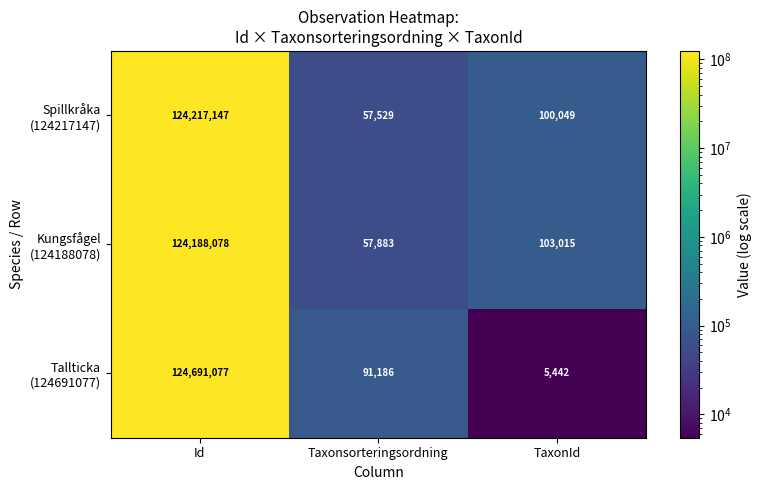

What is the spread (max minus min) of values at TaxonId?

97573